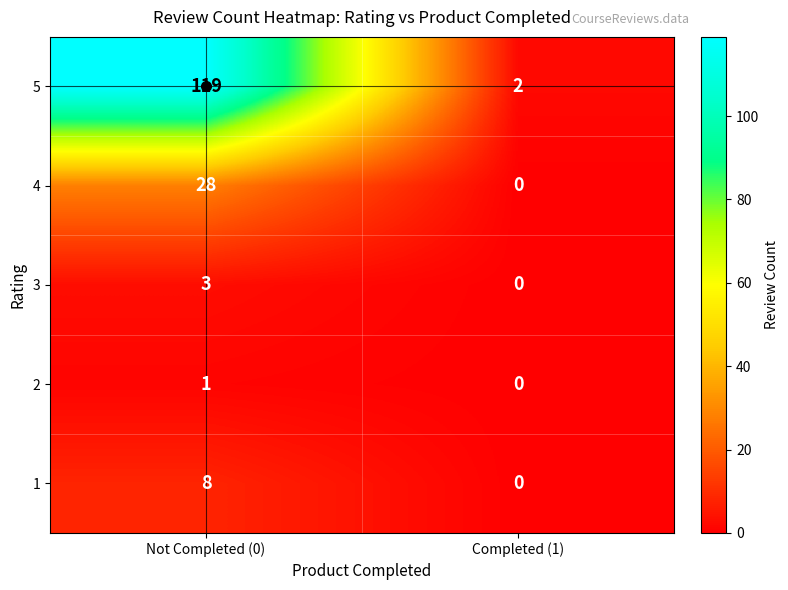

At which category is the sum across all series the highest?

Not Completed (0)